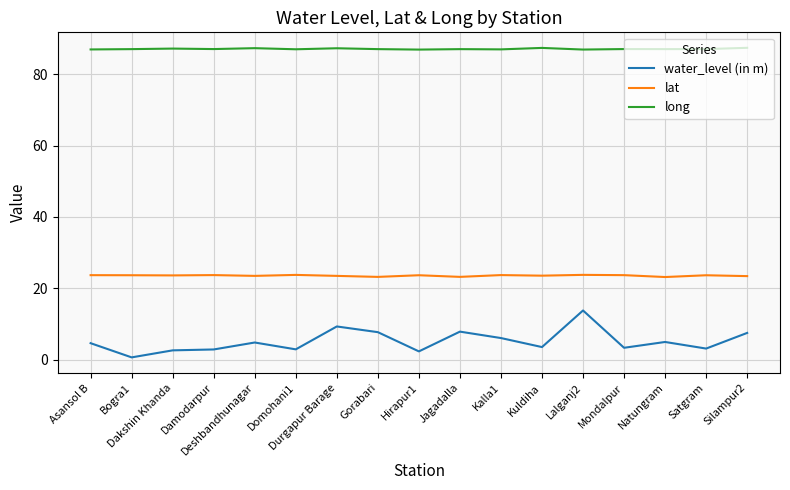

What position from the right is Hirapur1?

9